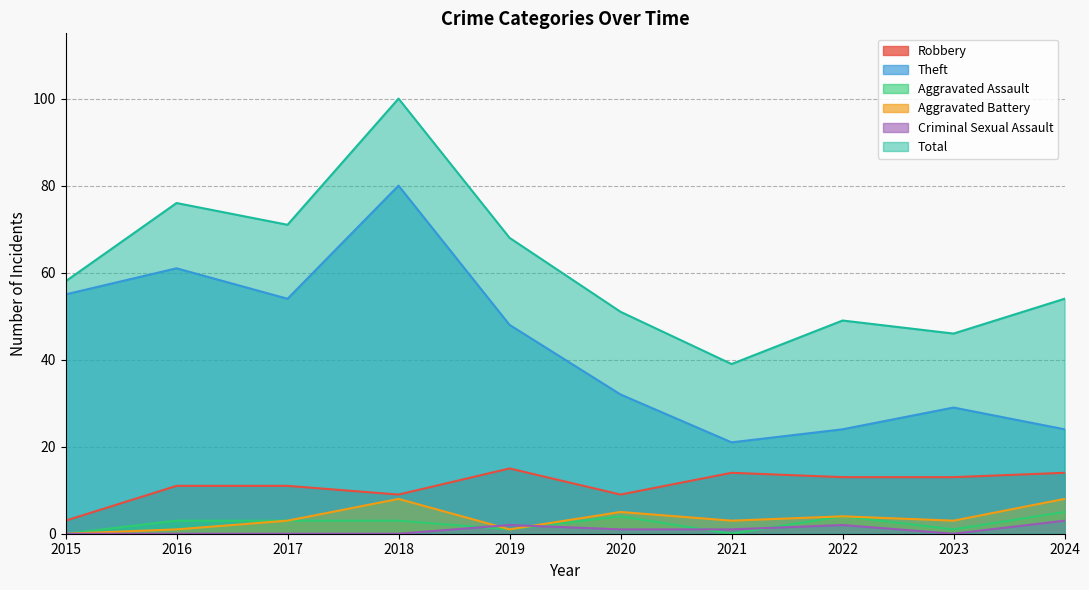

The value of Aggravated Assault at 2024 is 1. True or false?

False